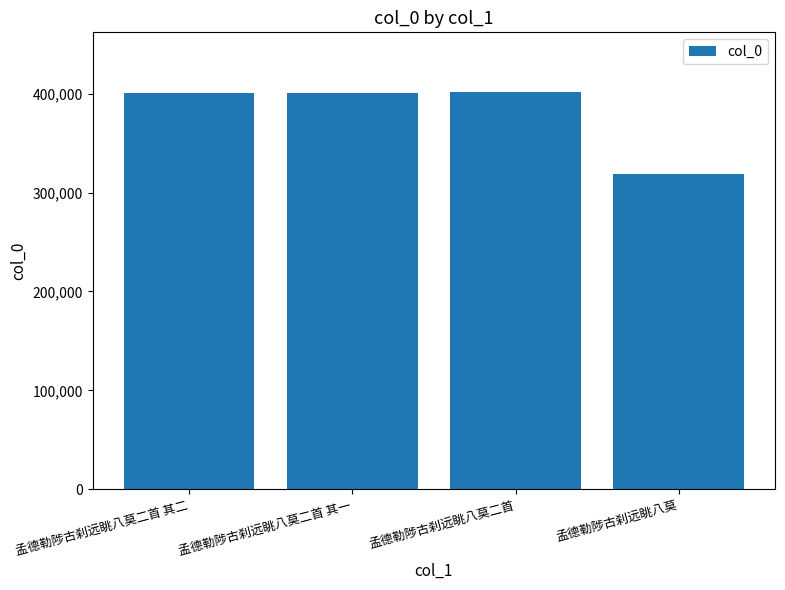

What is the minimum value shown in the chart?

318319